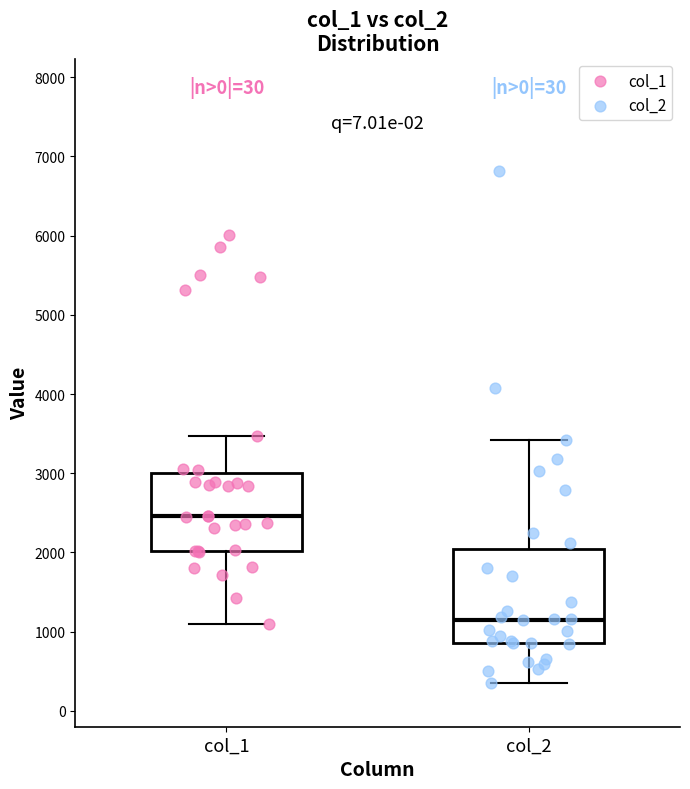

Reading left to right, read every box against the y-axis: the position of its median line, the range the box covers, and the ends of its whiskers. The values are not printed on the chart, so give them approximately, as read against the axis.

col_1: median 2500, box 2000 to 3000, whiskers 1100 to 3500
col_2: median 1200, box 900 to 2000, whiskers 400 to 3400